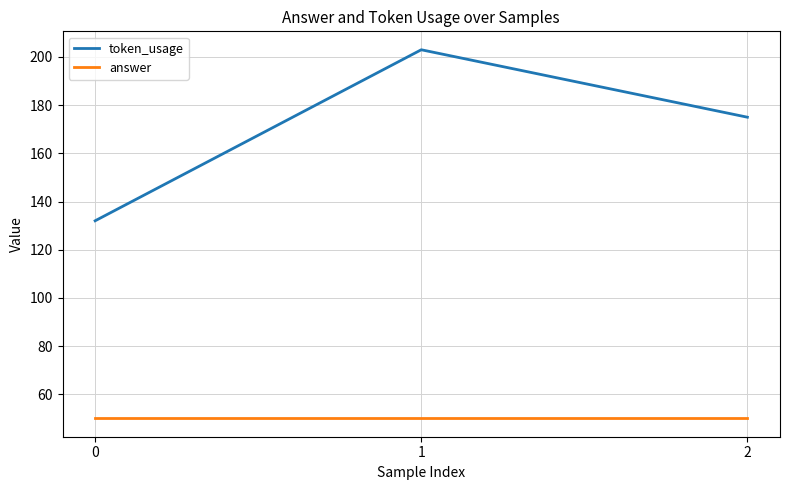

Rank the series by their maximum value, from lowest to highest.

answer, token_usage